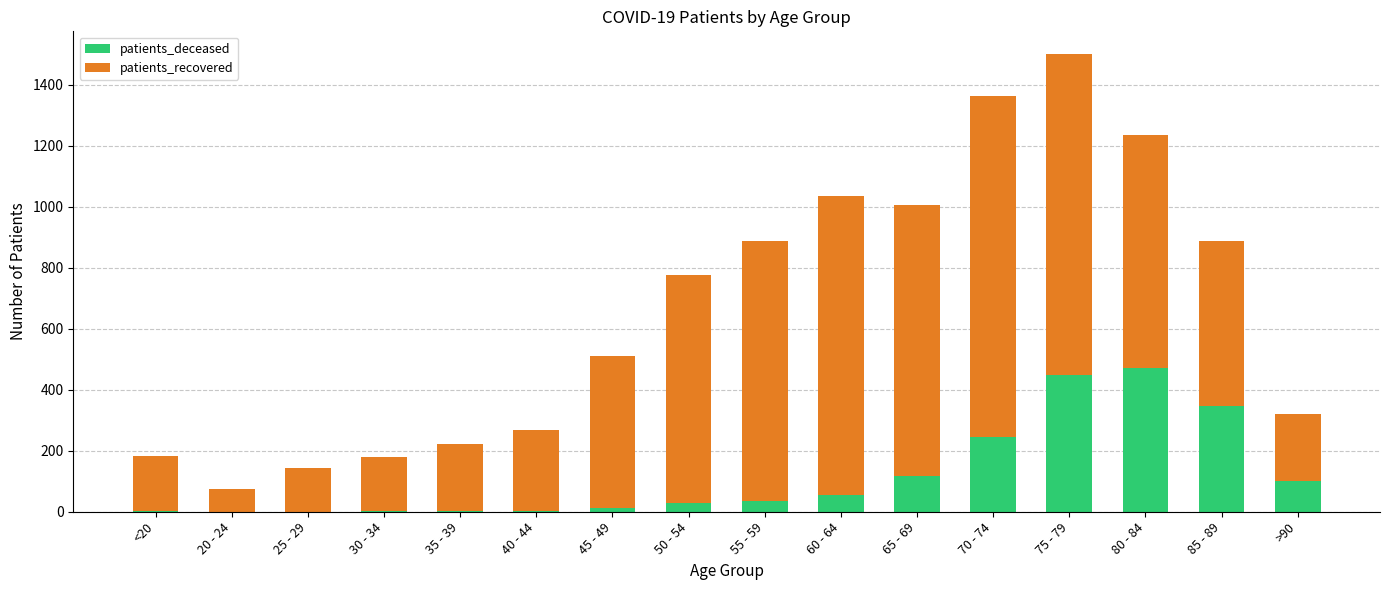

What is the highest value of the patients_deceased series?

472